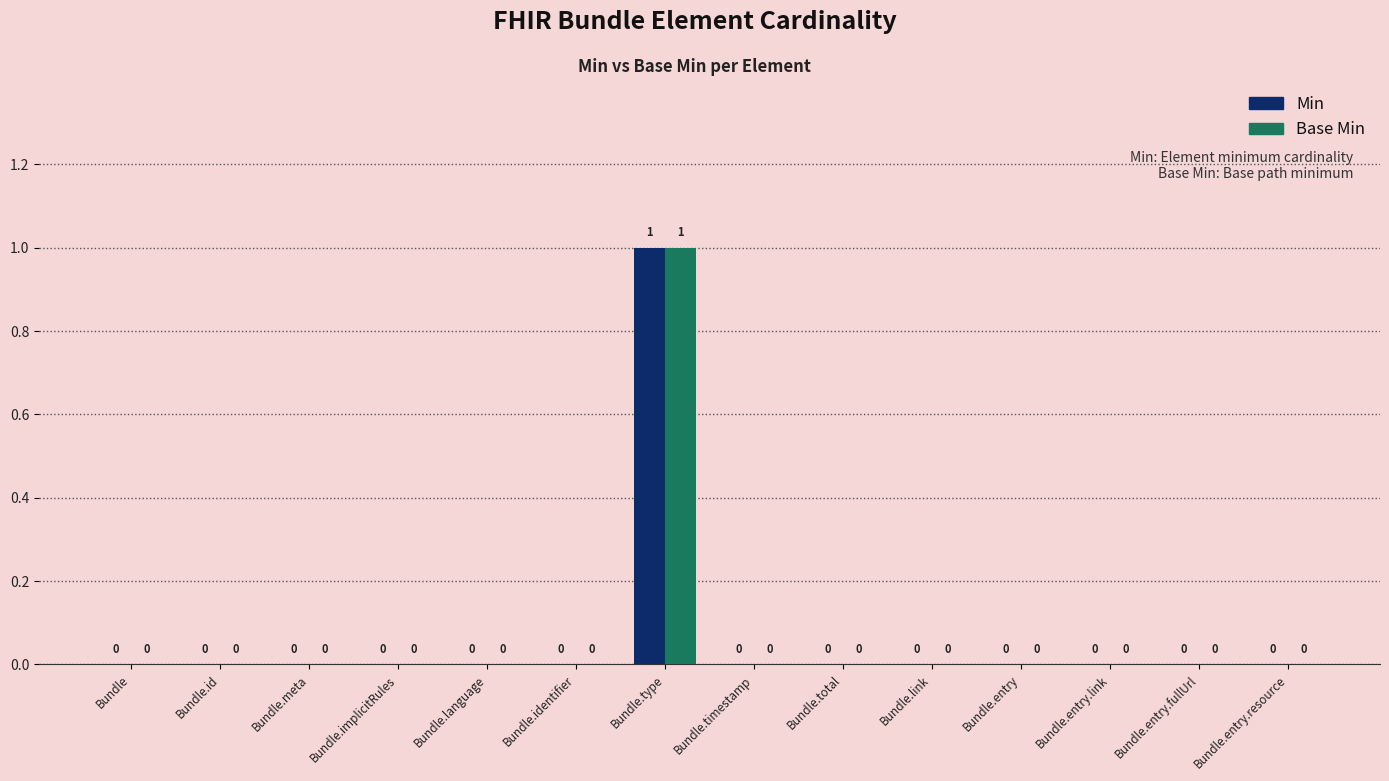

How many groups of bars are there?

14